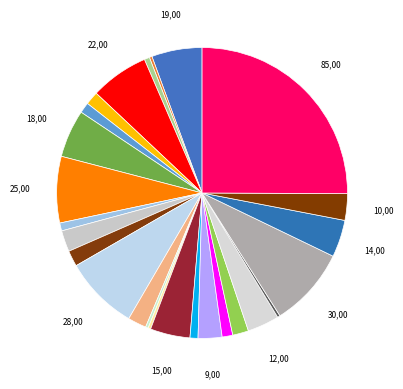

Count the number of slices in the pie.

26